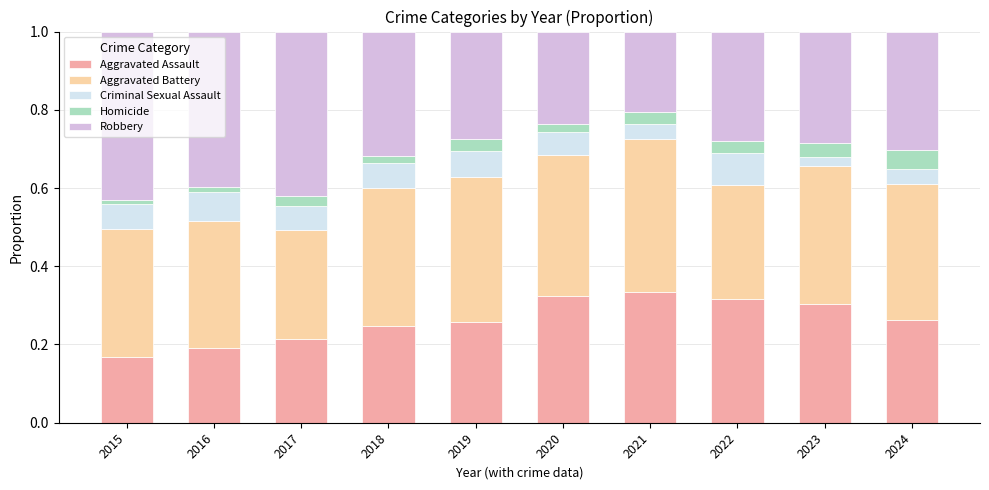

At which label does Aggravated Assault reach its minimum?

2015